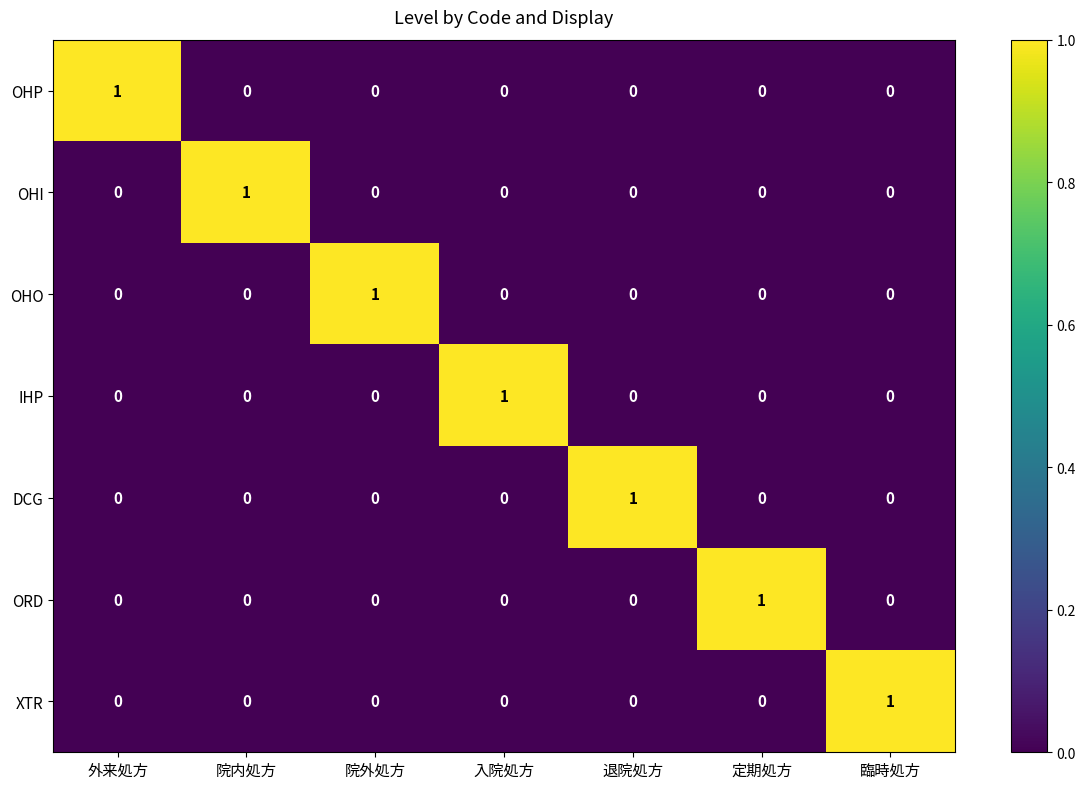

How many categories are shown in the chart?

7